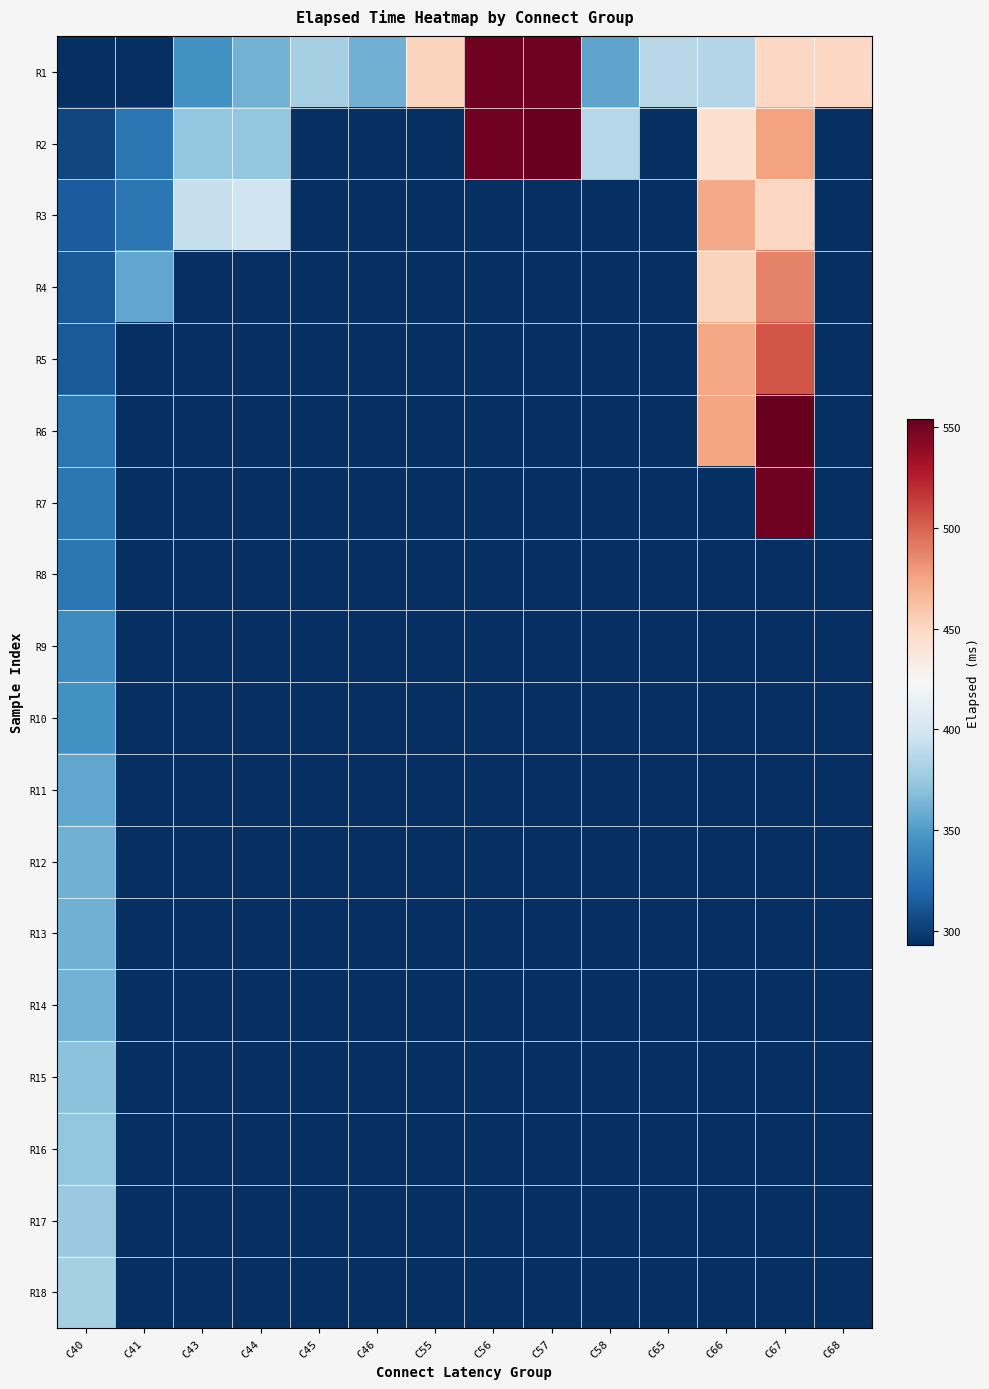

Between C56 and C55, which is larger?

C56